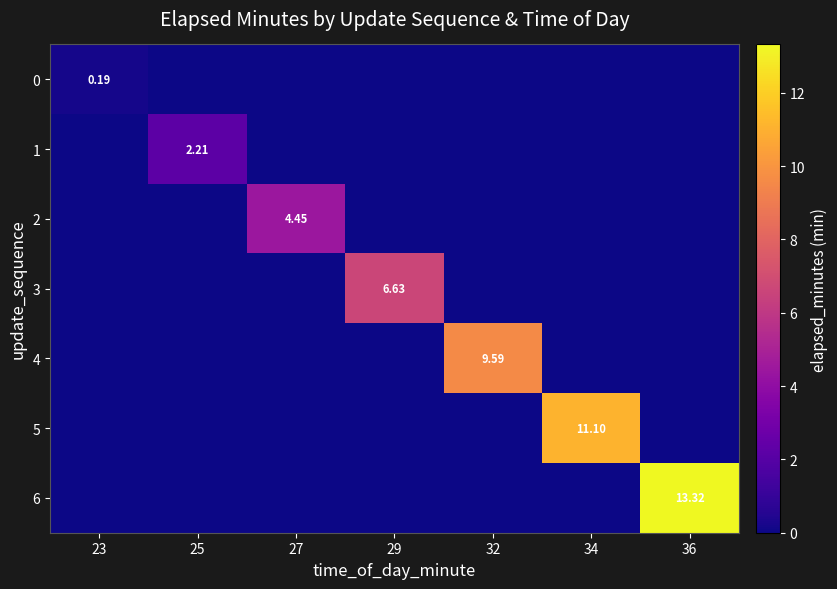

How many positive values does the 2 series have?

1